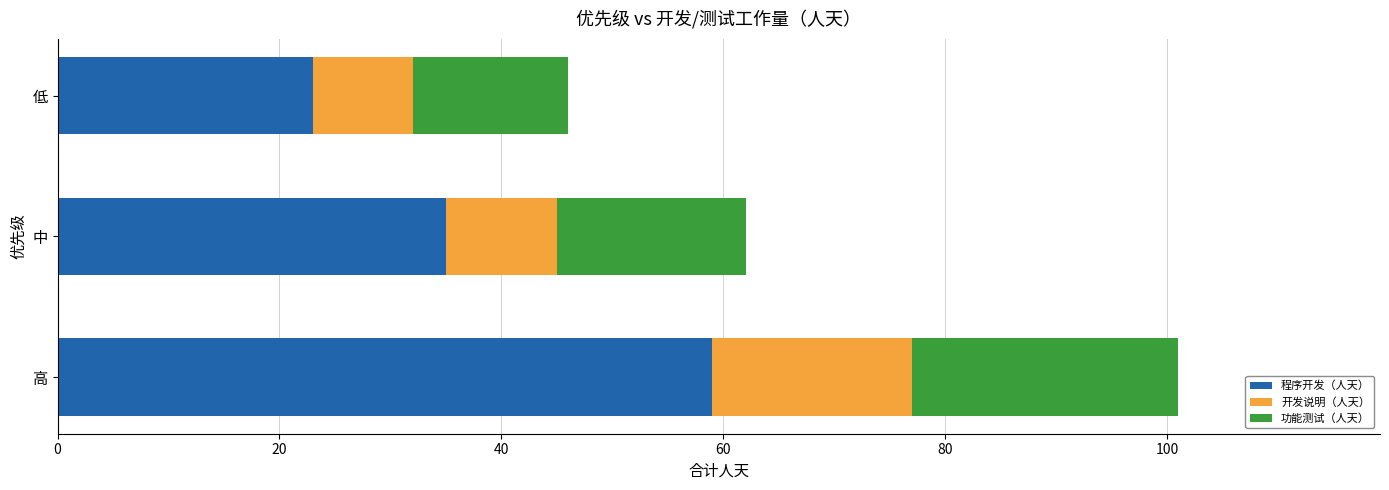

The 程序开发（人天） series shows 99 at 高. True or false?

False